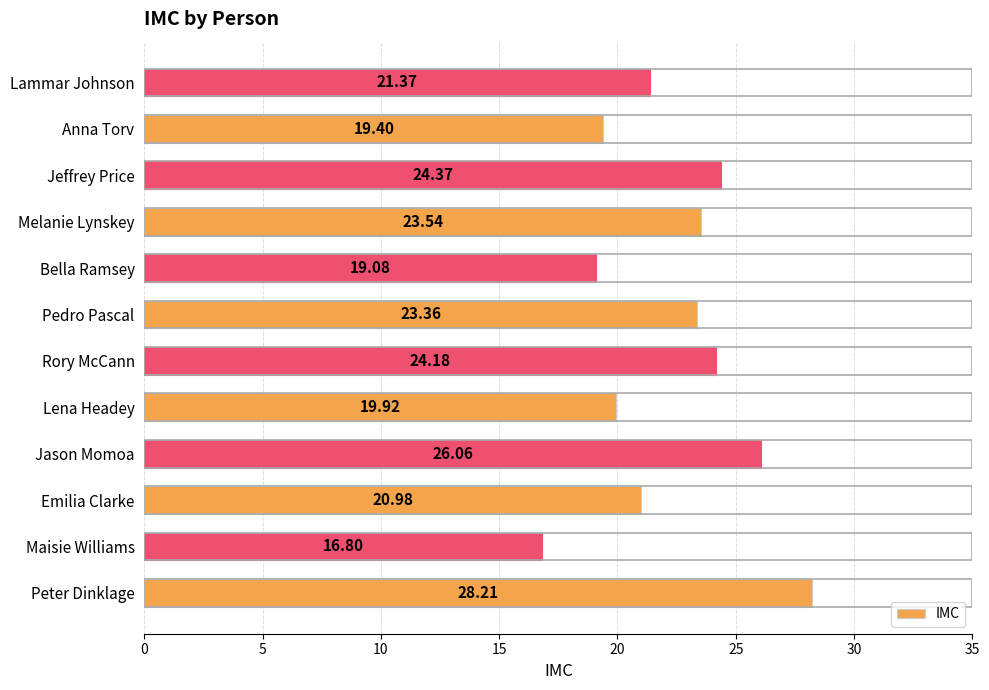

At which category does the chart reach its peak across all series?

Peter Dinklage